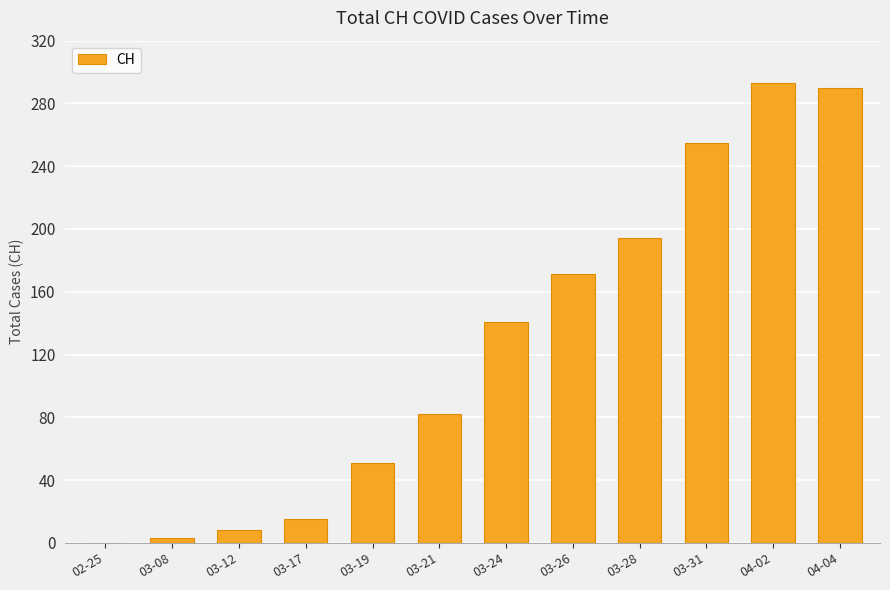

What is the average value?

125